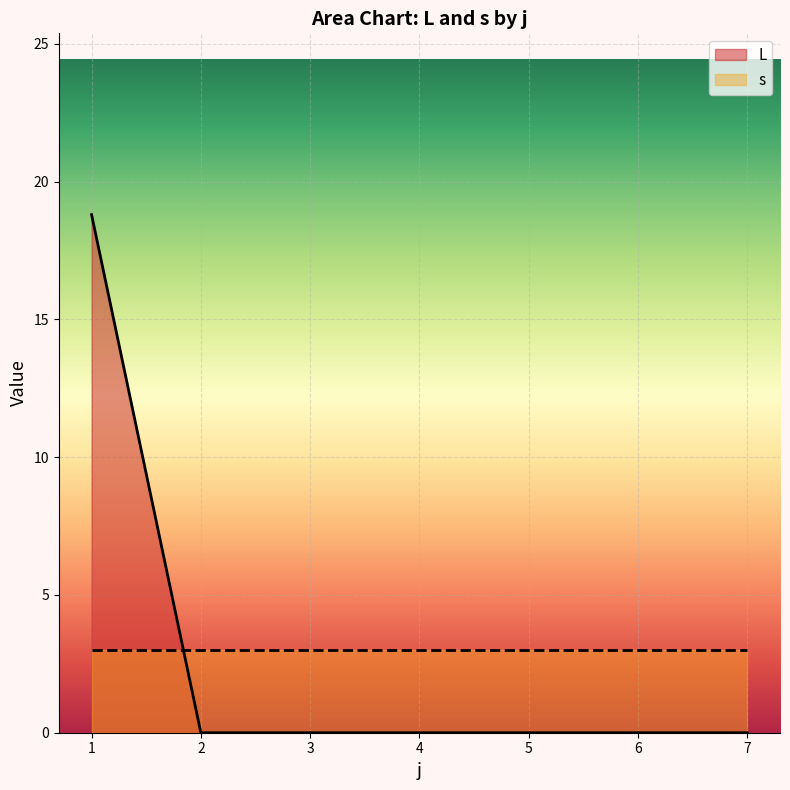

Which series has the widest spread of values?

L